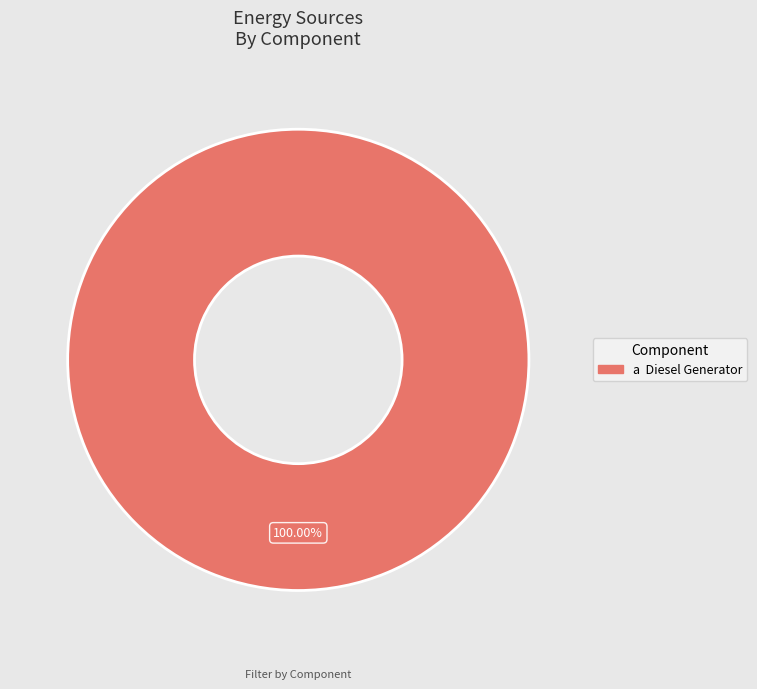

Does any single category account for the majority?

Yes